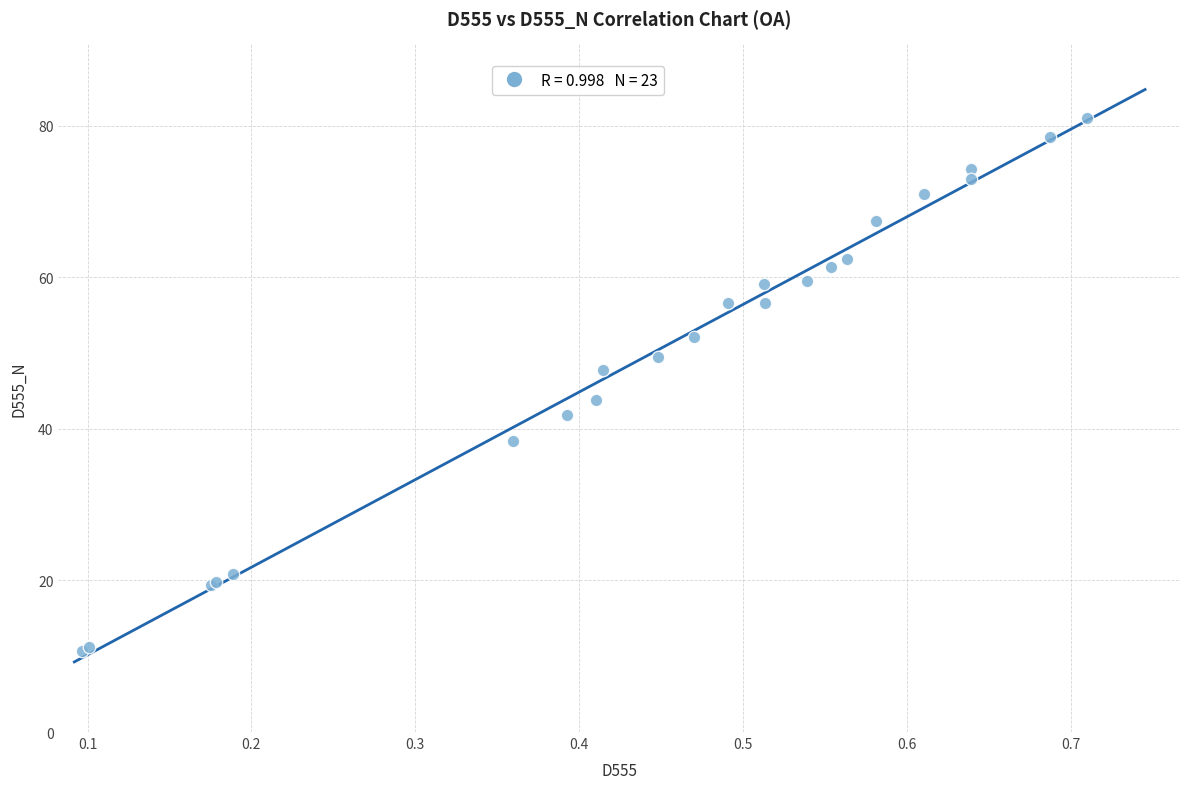

What Y value in the scatter plot is closest to 45?

43.8